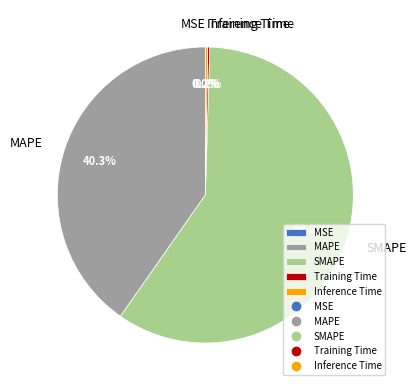

Is SMAPE the majority of the pie?

Yes